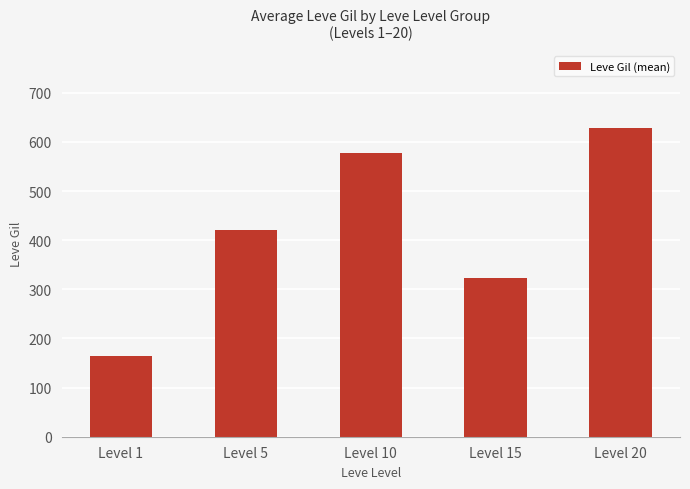

What is the change in value from Level 10 to Level 20?

+51.7